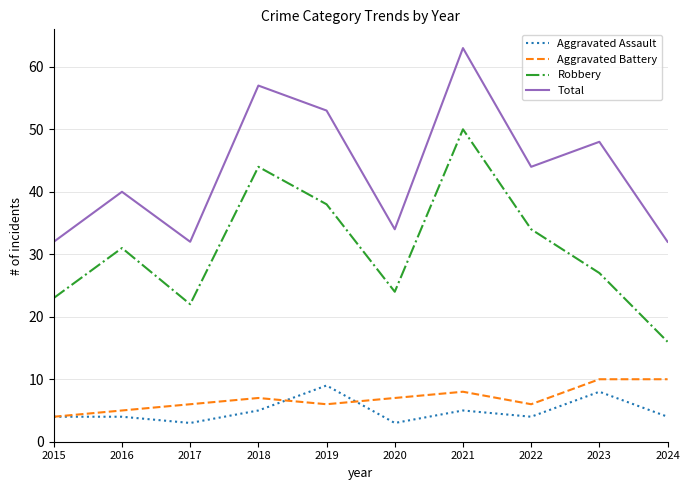

Which label corresponds to the largest value in the chart?

2021